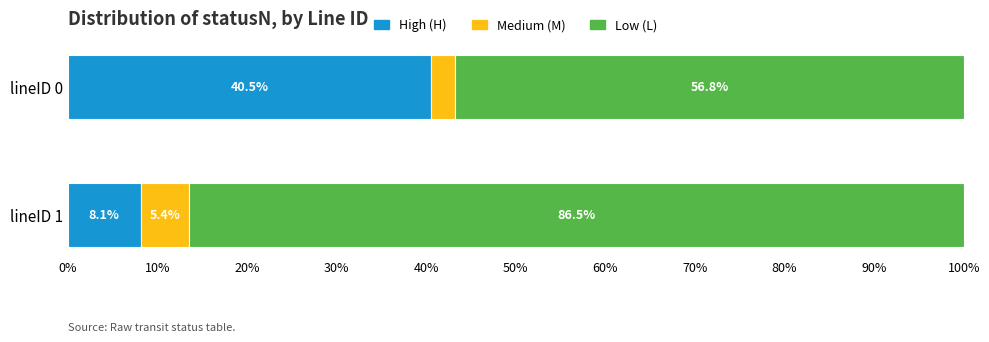

True or false: M has a value of 1 at lineID_0.

True